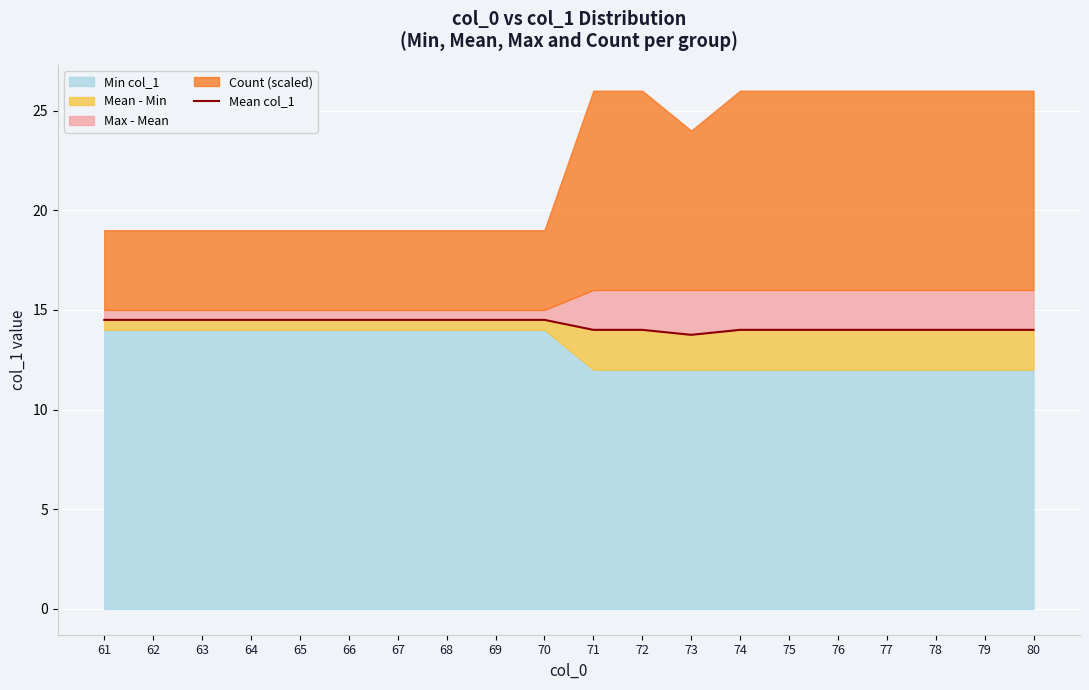

List the labels in order of value, largest first.

61, 62, 63, 64, 65, 66, 67, 68, 69, 70, 71, 72, 74, 75, 76, 77, 78, 79, 80, 73